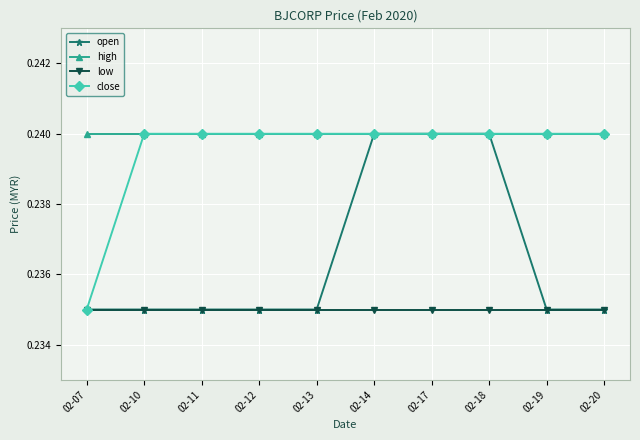

Which series has the largest total across all categories?

high